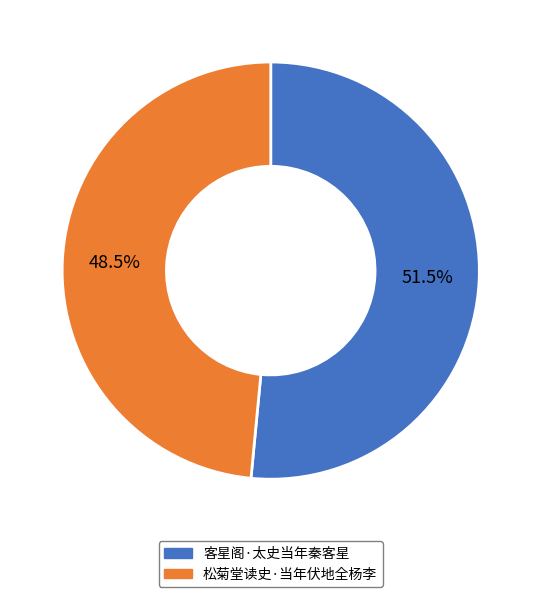

To the nearest percent, what is the difference between the largest and smallest slice percentages?

3%